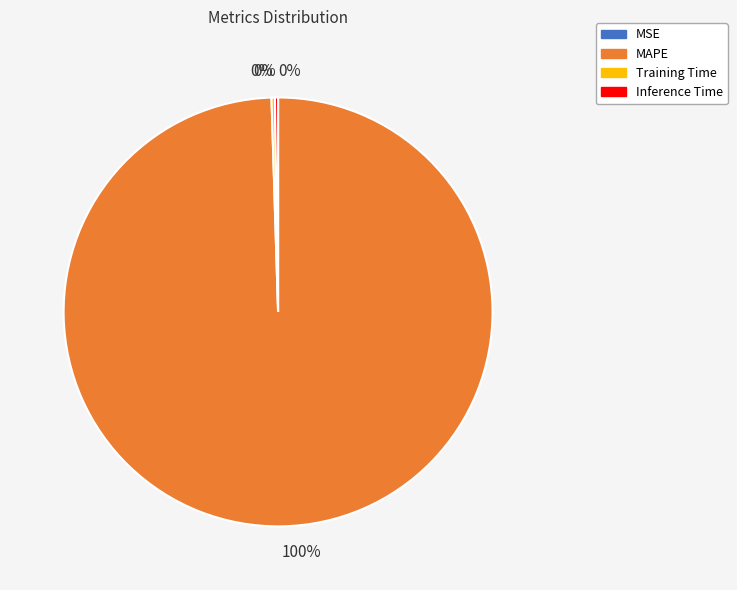

Is it true that MAPE is 86% of the pie?

False